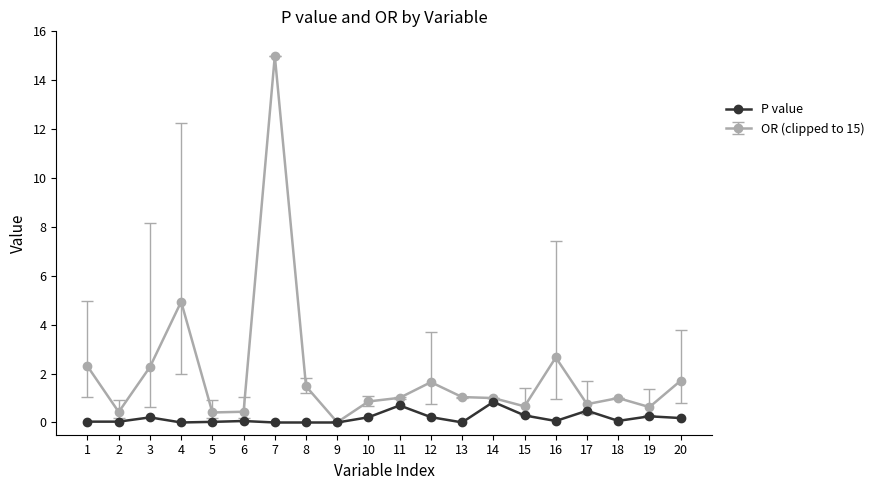

Which series has the largest range (max minus min)?

OR (clipped to 15)